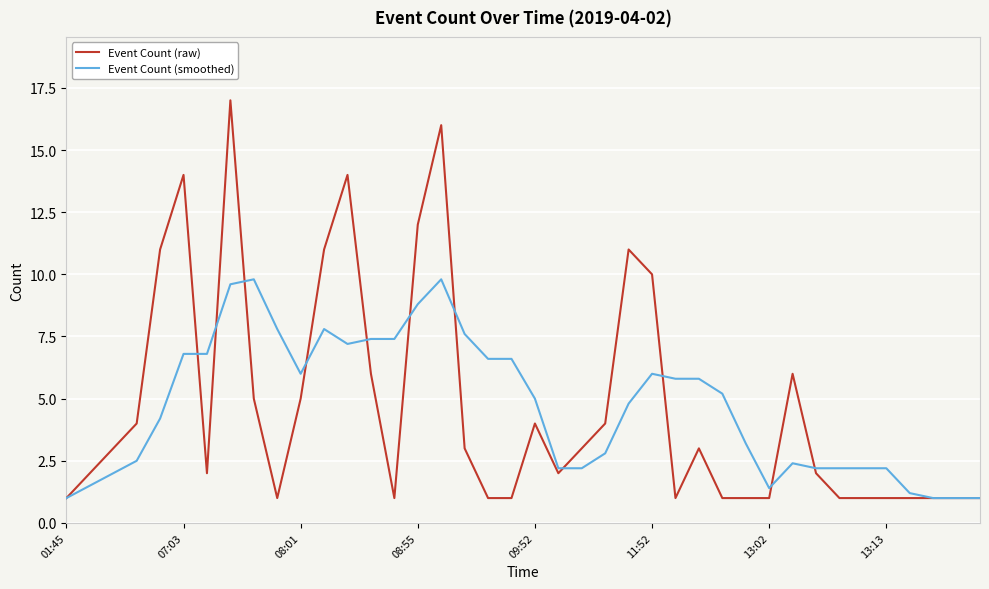

Rank the series by their maximum value, from highest to lowest.

Event Count (raw), Event Count (smoothed)